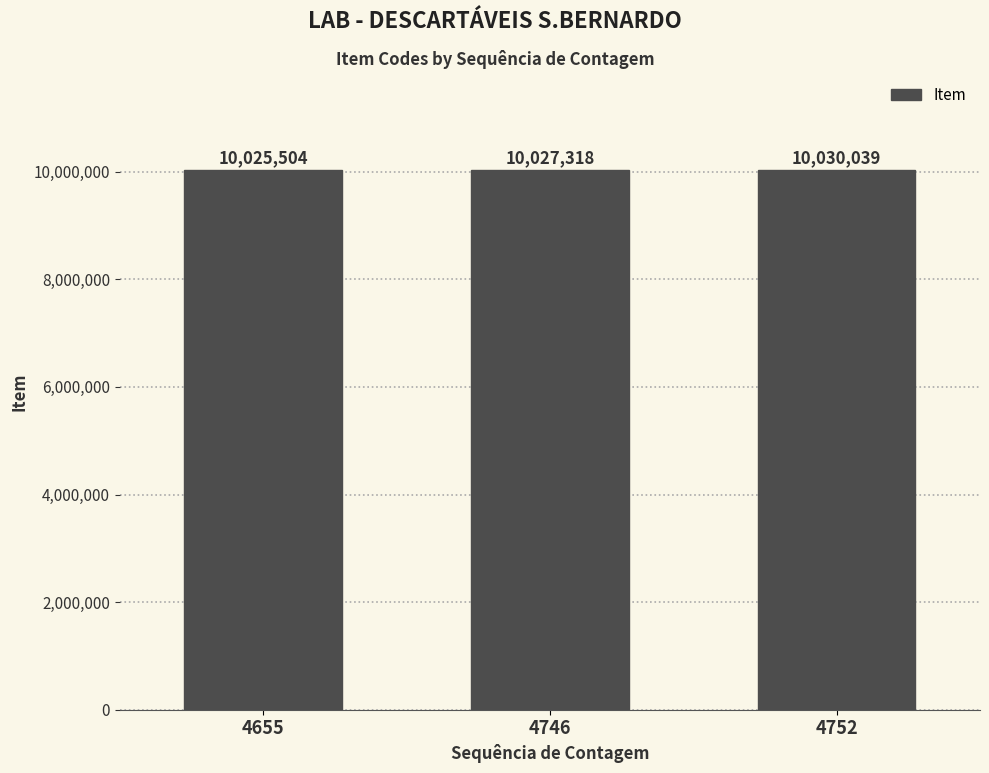

List the labels in order of value, largest first.

4752, 4746, 4655